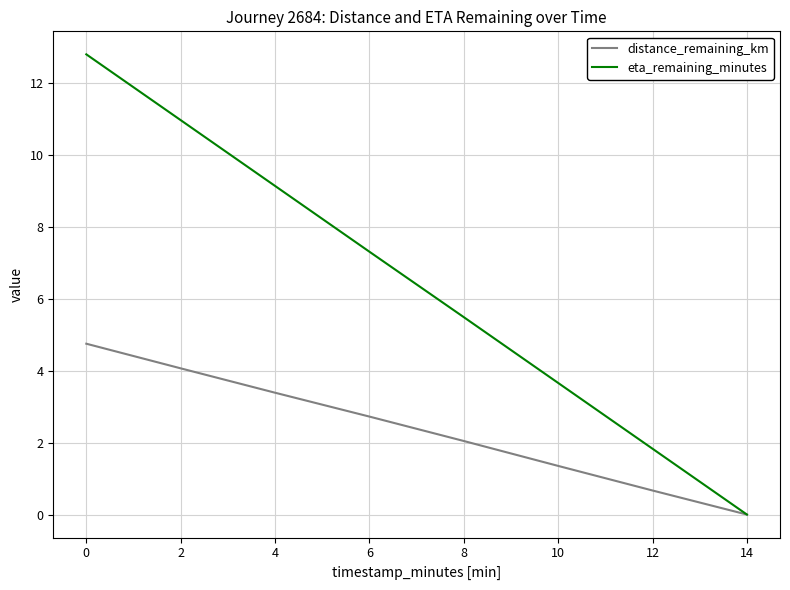

What is the total value across all series at 0?

17.6